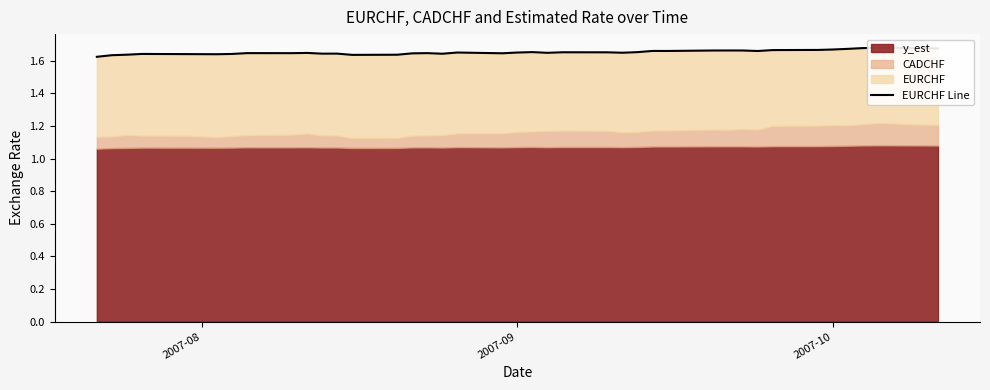

Which label corresponds to the smallest value in the chart?

2007-08